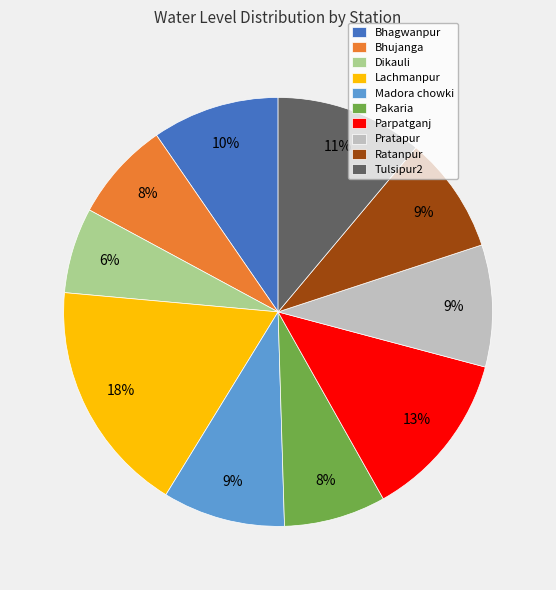

What percentage is the Lachmanpur slice, to the nearest percent?

18%